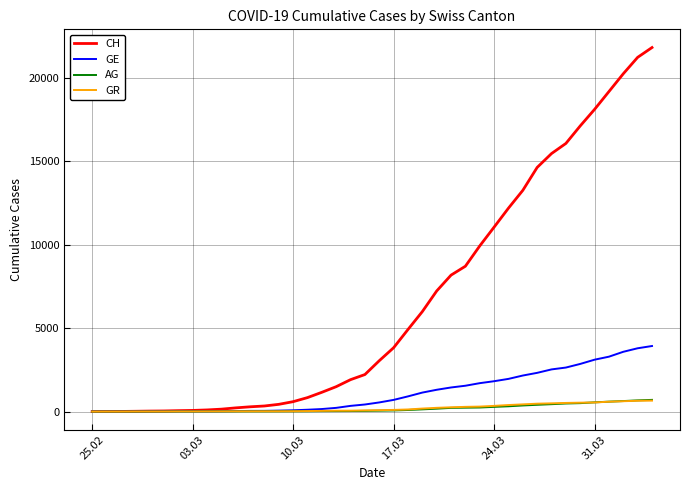

What is the highest value of the CH series?

21804